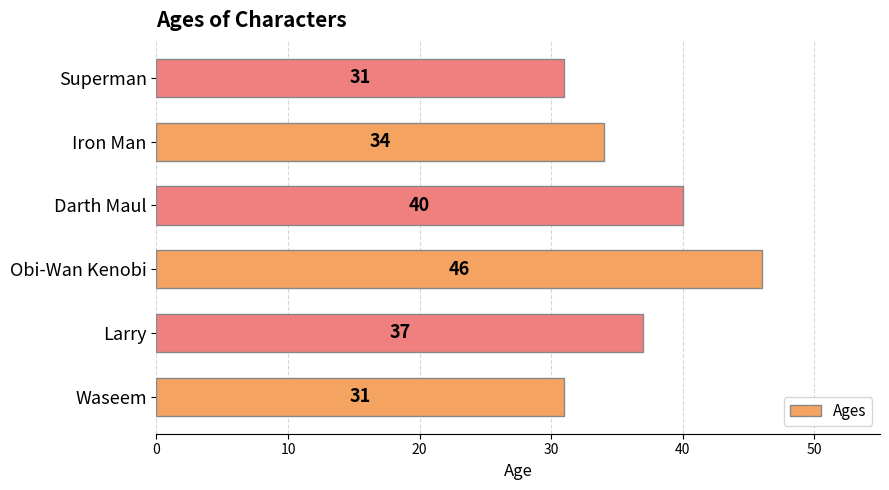

The chart shows a value of 31 at Superman. True or false?

True